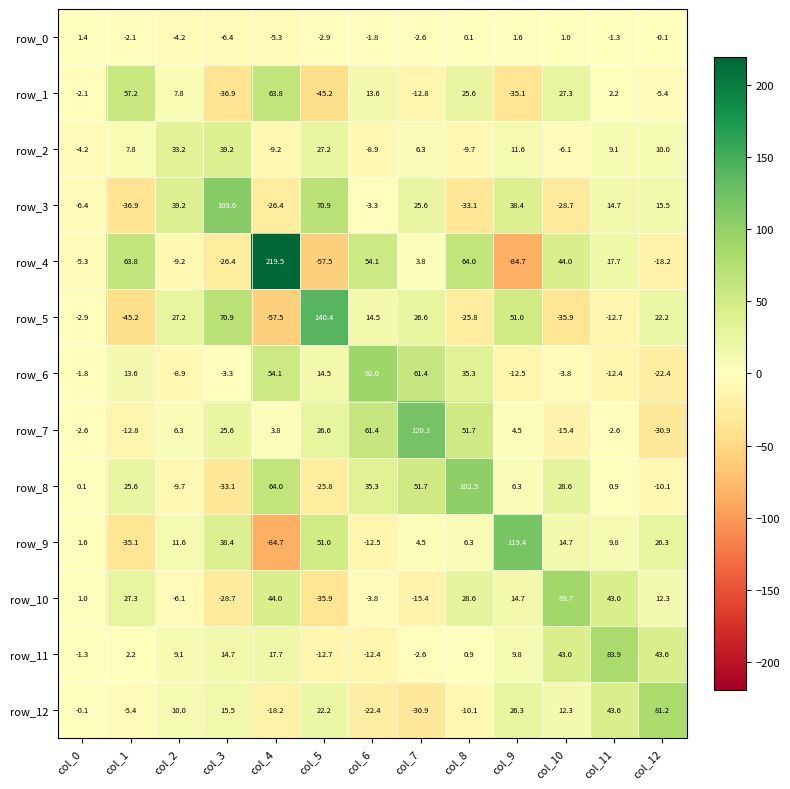

Reading right to left, extract all data points from this chart.

row_0: col_12=-0.1	col_11=-1.3	col_10=1.0	col_9=1.6	col_8=0.1	col_7=-2.6	col_6=-1.8	col_5=-2.9	col_4=-5.3	col_3=-6.4	col_2=-4.2	col_1=-2.1	col_0=1.4
row_1: col_12=-5.4	col_11=2.2	col_10=27.3	col_9=-35.1	col_8=25.6	col_7=-12.8	col_6=13.6	col_5=-45.2	col_4=63.8	col_3=-36.9	col_2=7.8	col_1=57.2	col_0=-2.1
row_2: col_12=10.0	col_11=9.1	col_10=-6.1	col_9=11.6	col_8=-9.7	col_7=6.3	col_6=-8.9	col_5=27.2	col_4=-9.2	col_3=39.2	col_2=33.2	col_1=7.8	col_0=-4.2
row_3: col_12=15.5	col_11=14.7	col_10=-28.7	col_9=38.4	col_8=-33.1	col_7=25.6	col_6=-3.3	col_5=70.9	col_4=-26.4	col_3=109.6	col_2=39.2	col_1=-36.9	col_0=-6.4
row_4: col_12=-18.2	col_11=17.7	col_10=44.0	col_9=-84.7	col_8=64.0	col_7=3.8	col_6=54.1	col_5=-57.5	col_4=219.5	col_3=-26.4	col_2=-9.2	col_1=63.8	col_0=-5.3
row_5: col_12=22.2	col_11=-12.7	col_10=-35.9	col_9=51.0	col_8=-25.8	col_7=26.6	col_6=14.5	col_5=140.4	col_4=-57.5	col_3=70.9	col_2=27.2	col_1=-45.2	col_0=-2.9
row_6: col_12=-22.4	col_11=-12.4	col_10=-3.8	col_9=-12.5	col_8=35.3	col_7=61.4	col_6=92.0	col_5=14.5	col_4=54.1	col_3=-3.3	col_2=-8.9	col_1=13.6	col_0=-1.8
row_7: col_12=-30.9	col_11=-2.6	col_10=-15.4	col_9=4.5	col_8=51.7	col_7=120.3	col_6=61.4	col_5=26.6	col_4=3.8	col_3=25.6	col_2=6.3	col_1=-12.8	col_0=-2.6
row_8: col_12=-10.1	col_11=0.9	col_10=28.6	col_9=6.3	col_8=102.5	col_7=51.7	col_6=35.3	col_5=-25.8	col_4=64.0	col_3=-33.1	col_2=-9.7	col_1=25.6	col_0=0.1
row_9: col_12=26.3	col_11=9.8	col_10=14.7	col_9=119.4	col_8=6.3	col_7=4.5	col_6=-12.5	col_5=51.0	col_4=-84.7	col_3=38.4	col_2=11.6	col_1=-35.1	col_0=1.6
row_10: col_12=12.3	col_11=43.0	col_10=89.7	col_9=14.7	col_8=28.6	col_7=-15.4	col_6=-3.8	col_5=-35.9	col_4=44.0	col_3=-28.7	col_2=-6.1	col_1=27.3	col_0=1.0
row_11: col_12=43.6	col_11=83.9	col_10=43.0	col_9=9.8	col_8=0.9	col_7=-2.6	col_6=-12.4	col_5=-12.7	col_4=17.7	col_3=14.7	col_2=9.1	col_1=2.2	col_0=-1.3
row_12: col_12=81.2	col_11=43.6	col_10=12.3	col_9=26.3	col_8=-10.1	col_7=-30.9	col_6=-22.4	col_5=22.2	col_4=-18.2	col_3=15.5	col_2=10.0	col_1=-5.4	col_0=-0.1